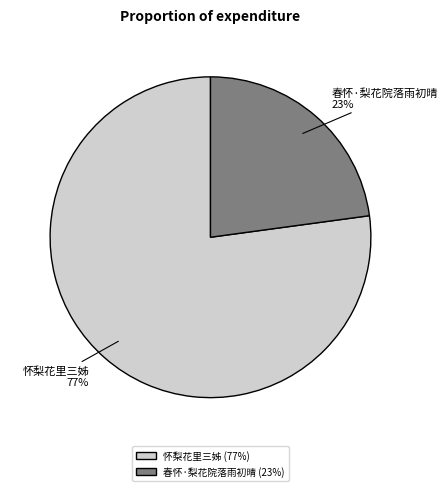

To the nearest percent, what percentage of the pie is 春怀·梨花院落雨初晴?

23%